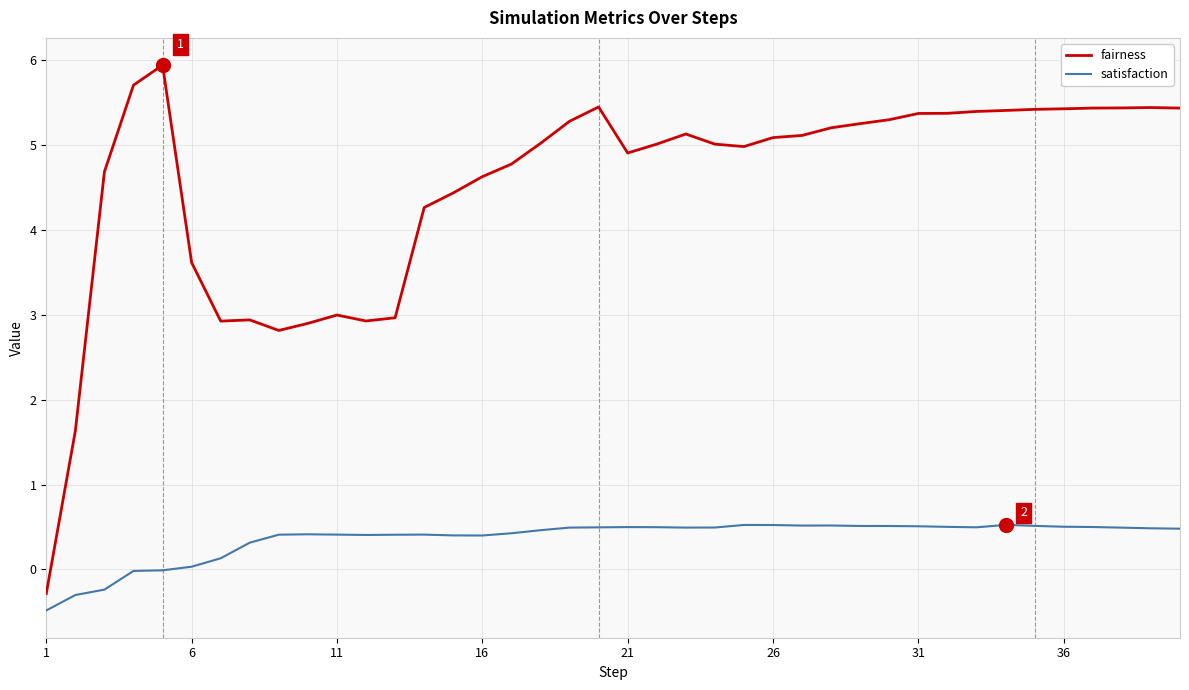

What is the greatest value displayed?

5.9